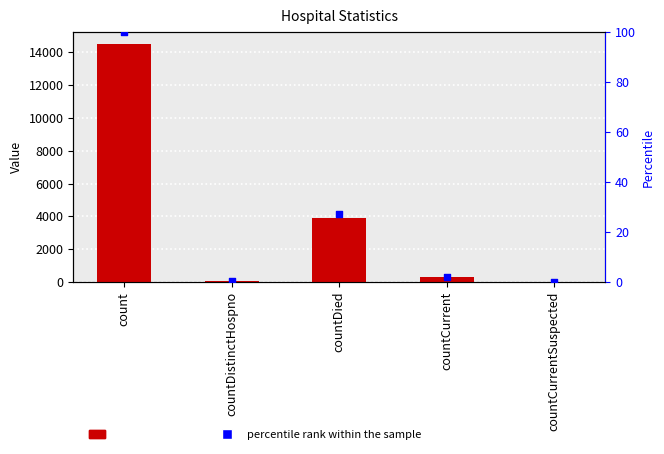

Is the value of percentile rank at countDistinctHospno greater than the value of count at count?

No